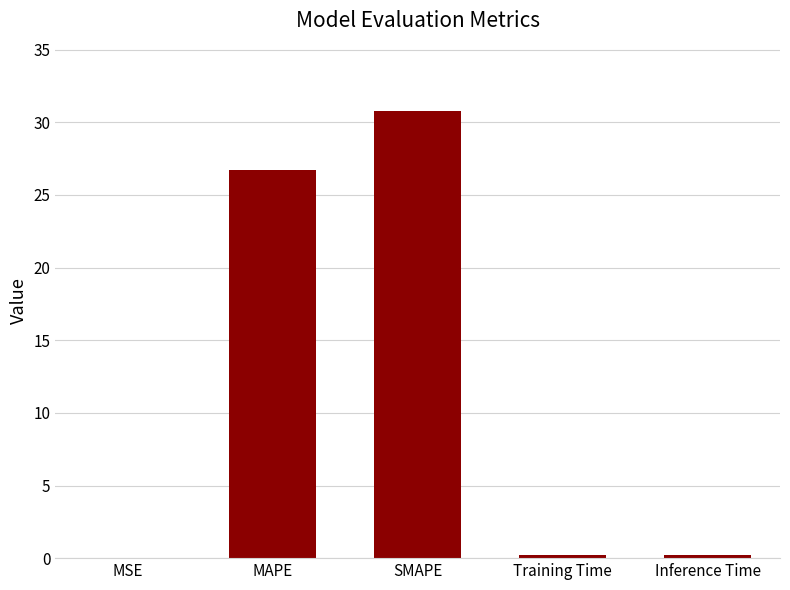

What is the difference between the values at MSE and SMAPE?

30.8